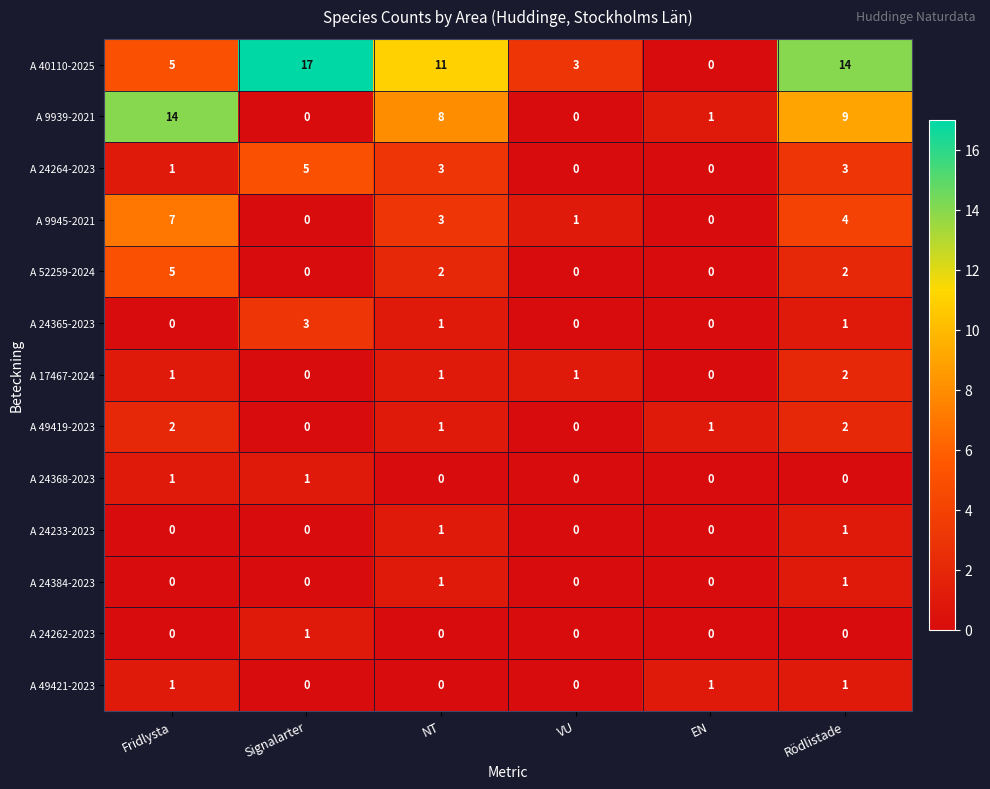

How many A 24264-2023 values are between 0 and 3?

5